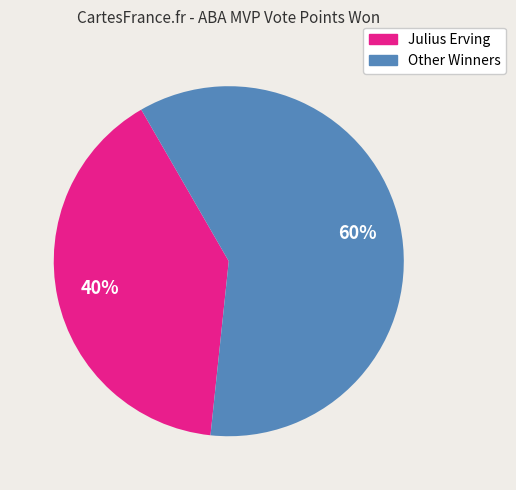

To the nearest percent, what is the difference between the largest and smallest slice percentages?

20%